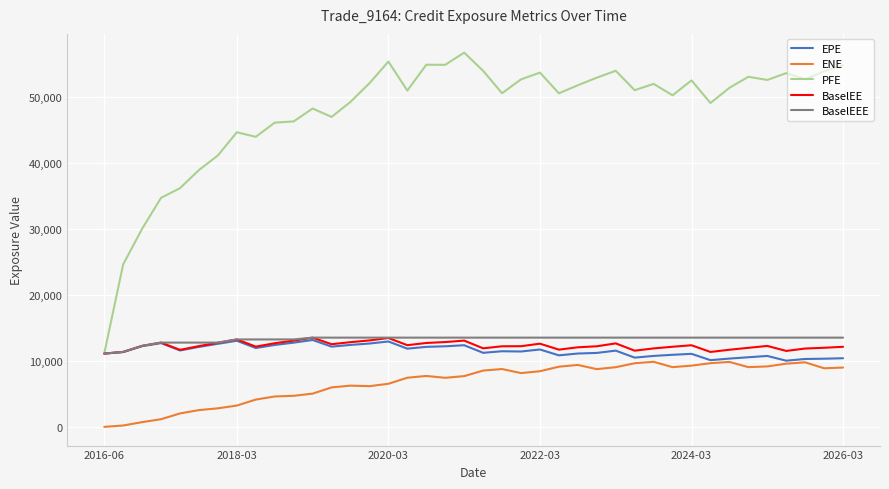

Which series has the widest spread of values?

PFE